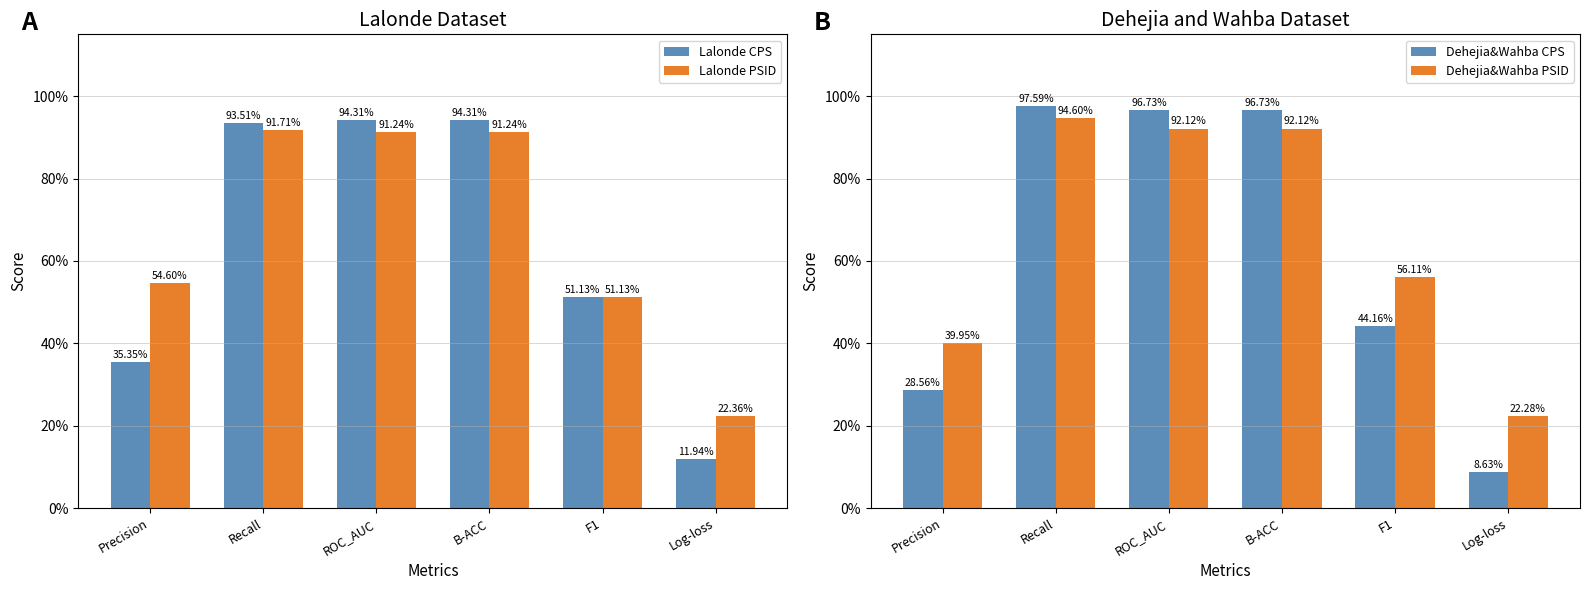

What is the total value across all series at ROC_AUC?

3.7